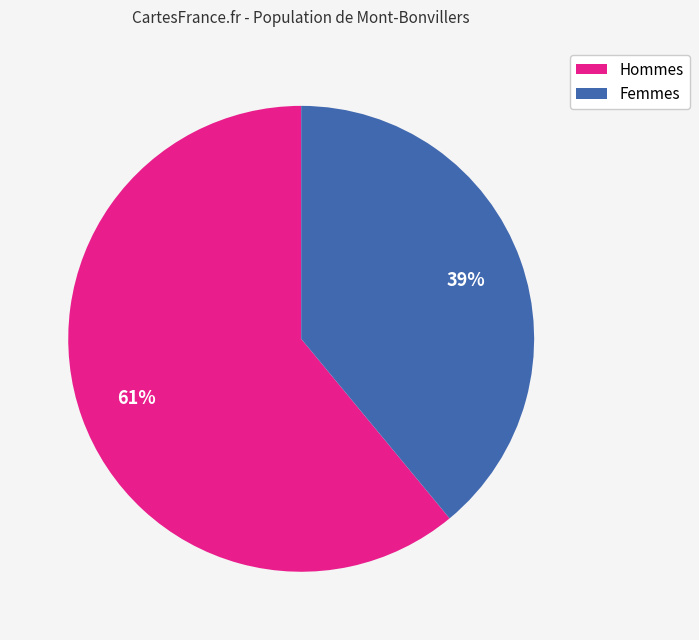

Combined, do Femmes and Hommes account for over 50%?

Yes